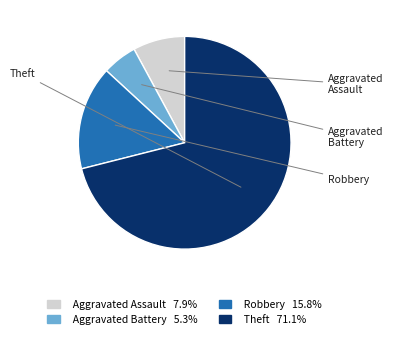

Which category has the biggest portion of the pie?

Theft